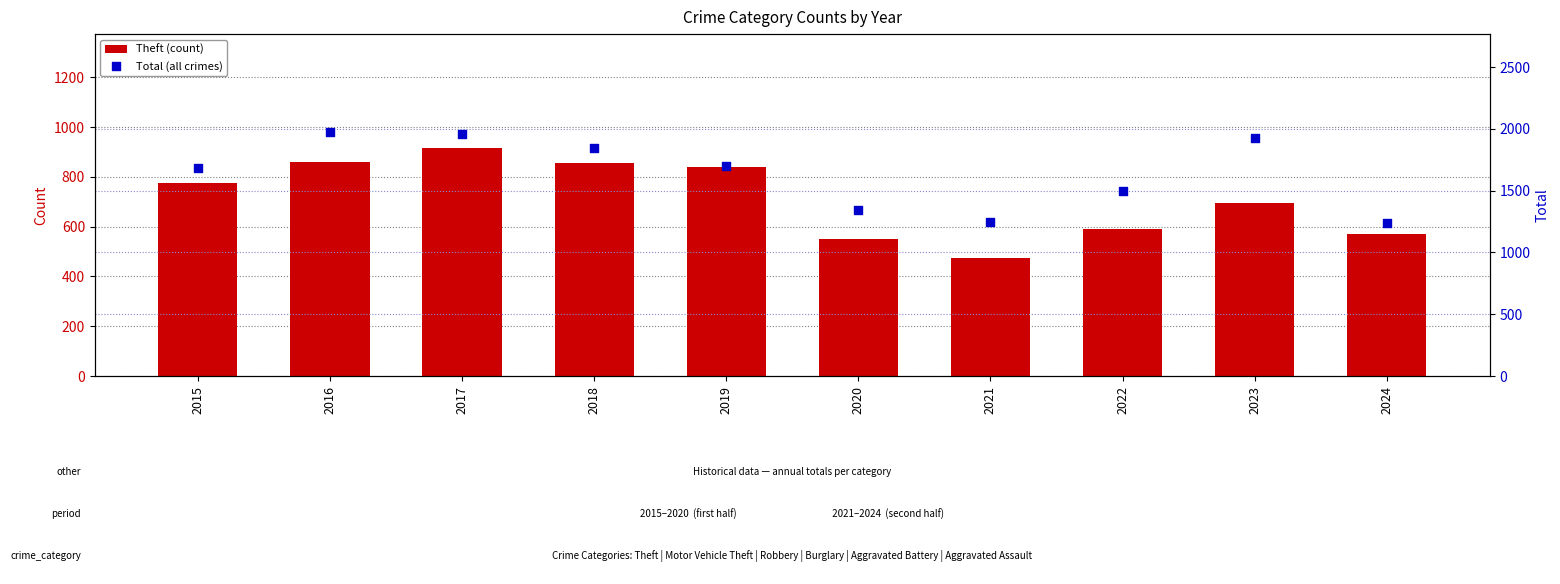

What is the total value across all series at 2019?

2543